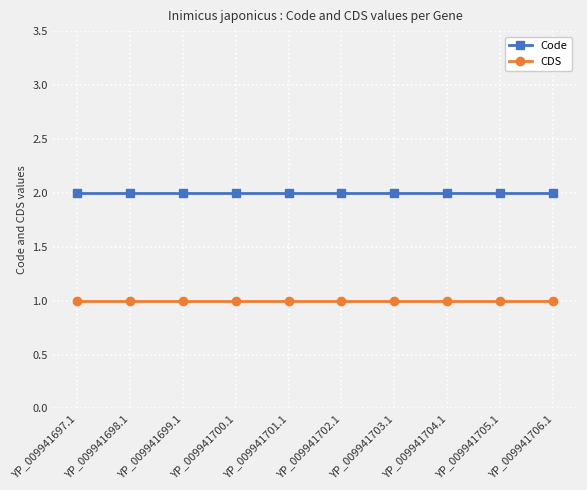

What is the value of the CDS point at the 2nd from the left?

1